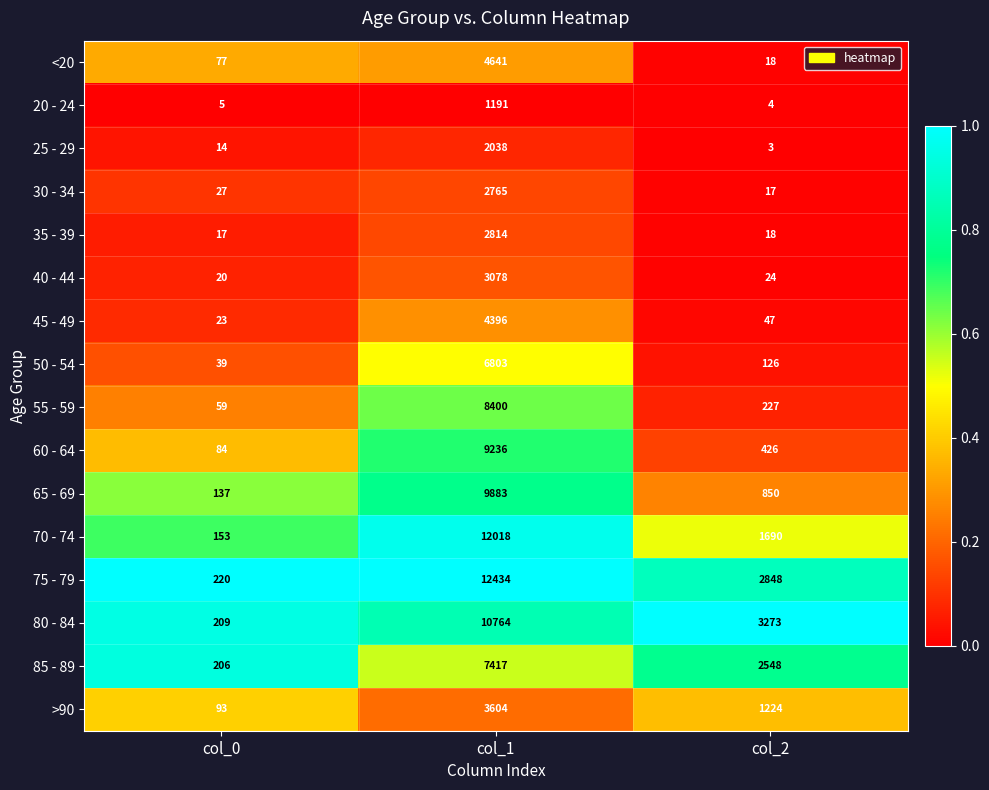

Rank the series by their maximum value, from lowest to highest.

20 - 24, 25 - 29, 30 - 34, 35 - 39, 40 - 44, >90, 45 - 49, <20, 50 - 54, 85 - 89, 55 - 59, 60 - 64, 65 - 69, 80 - 84, 70 - 74, 75 - 79